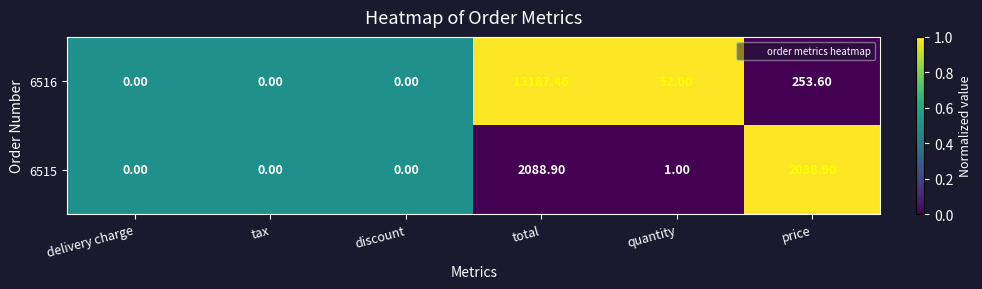

At which label does 6515 first exceed 1?

total